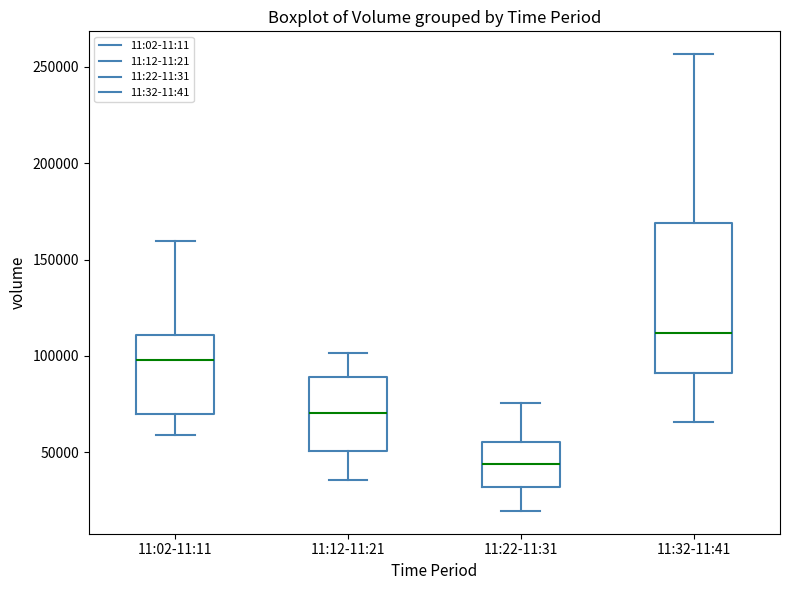

Comparing the boxes themselves (not the whiskers), which one is the tallest?

11:32-11:41